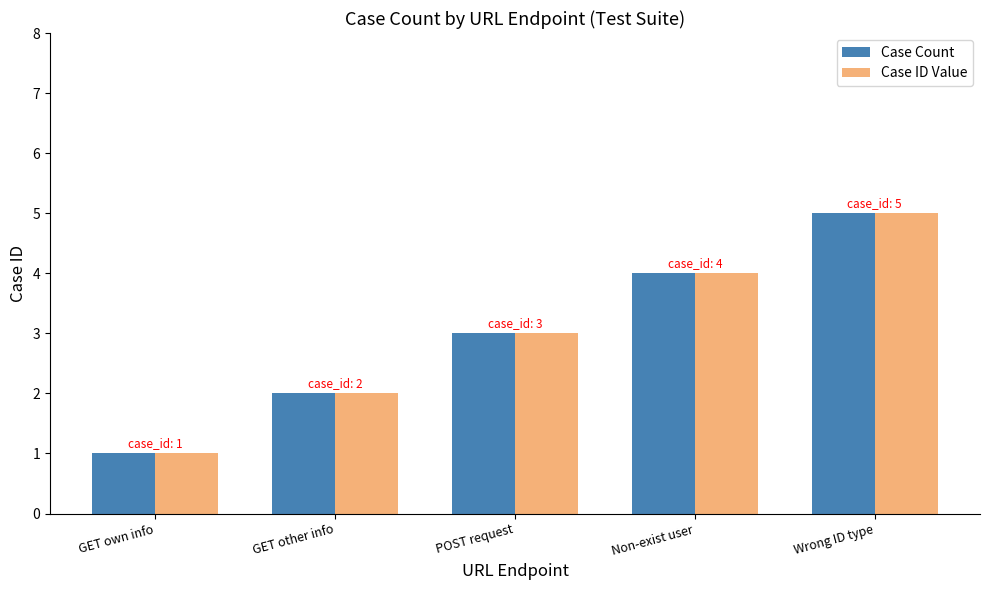

What is the difference between the Case ID Value values at GET other info and Non-exist user?

2